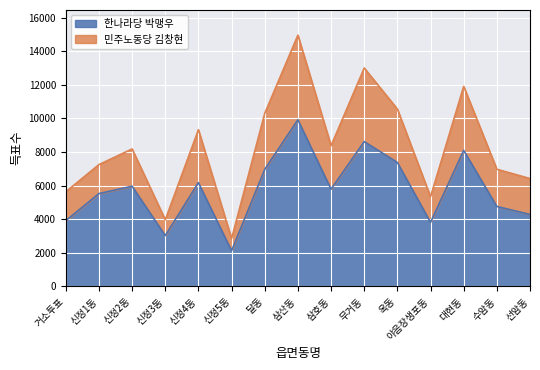

Reading right to left, extract all data points from this chart.

한나라당 박맹우: 4286	4760	8097	3814	7379	8619	5789	9921	6966	2124	6179	3026	5965	5527	3911
민주노동당 김창현: 6422	6976	11907	5339	10558	13000	8376	14956	10300	2849	9327	3967	8184	7253	5633